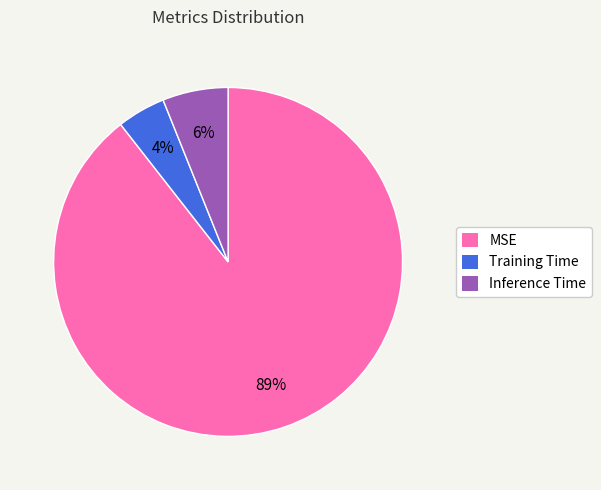

Which slice is the smallest?

Training Time